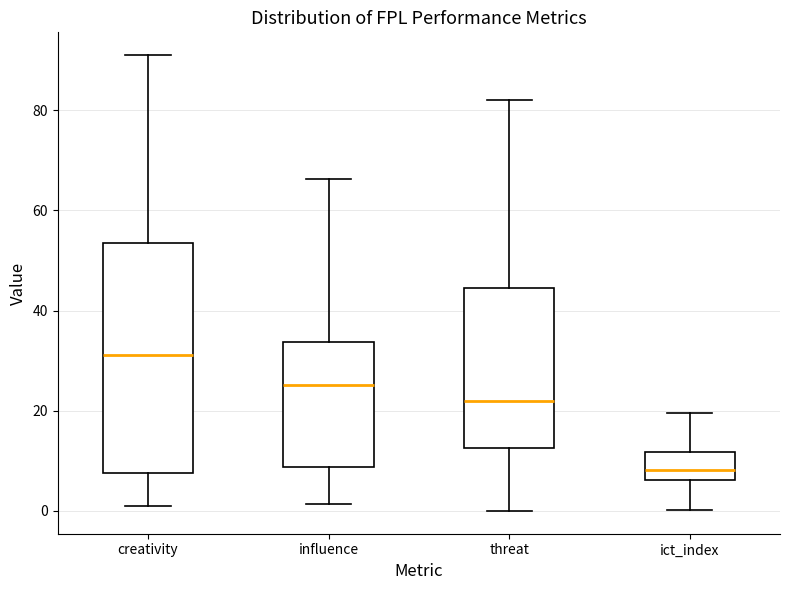

Reading left to right, read every box against the y-axis: the position of its median line, the range the box covers, and the ends of its whiskers. The values are not printed on the chart, so give them approximately, as read against the axis.

creativity: median 32, box 8 to 54, whiskers 2 to 92
influence: median 26, box 8 to 34, whiskers 2 to 66
threat: median 22, box 12 to 44, whiskers 0 to 82
ict_index: median 8, box 6 to 12, whiskers 0 to 20